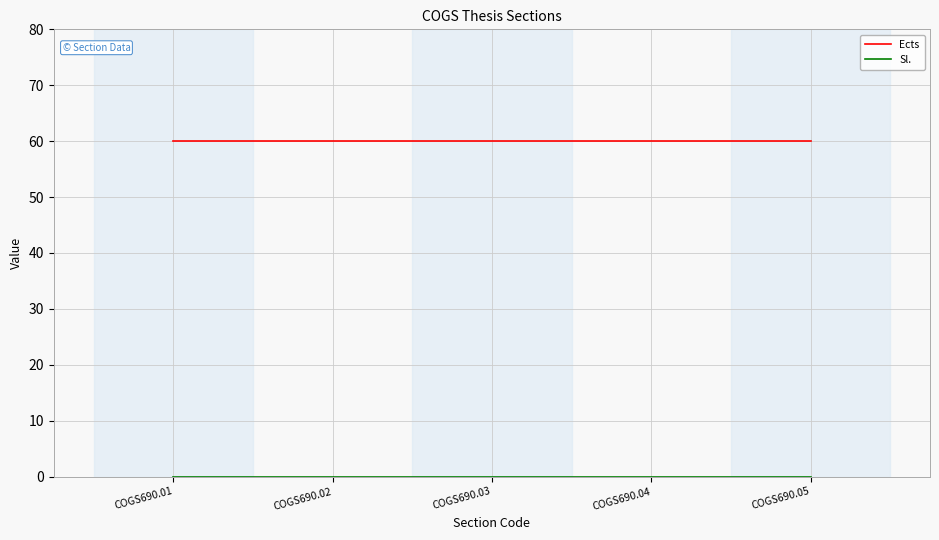

What is the spread (max minus min) of values at COGS690.02?

60